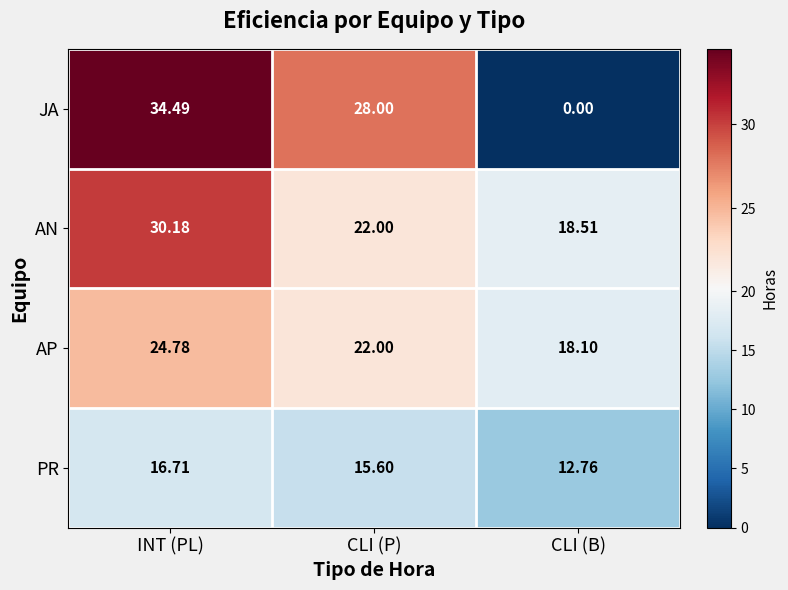

How many data points in AP are less than 22?

1